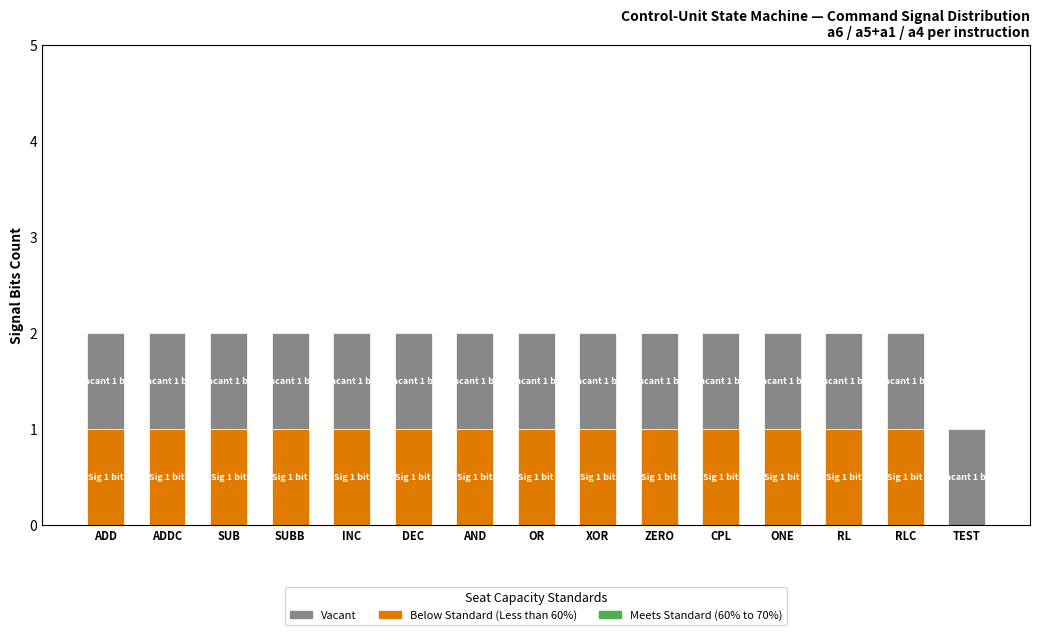

At which category is the sum across all series the highest?

ADD